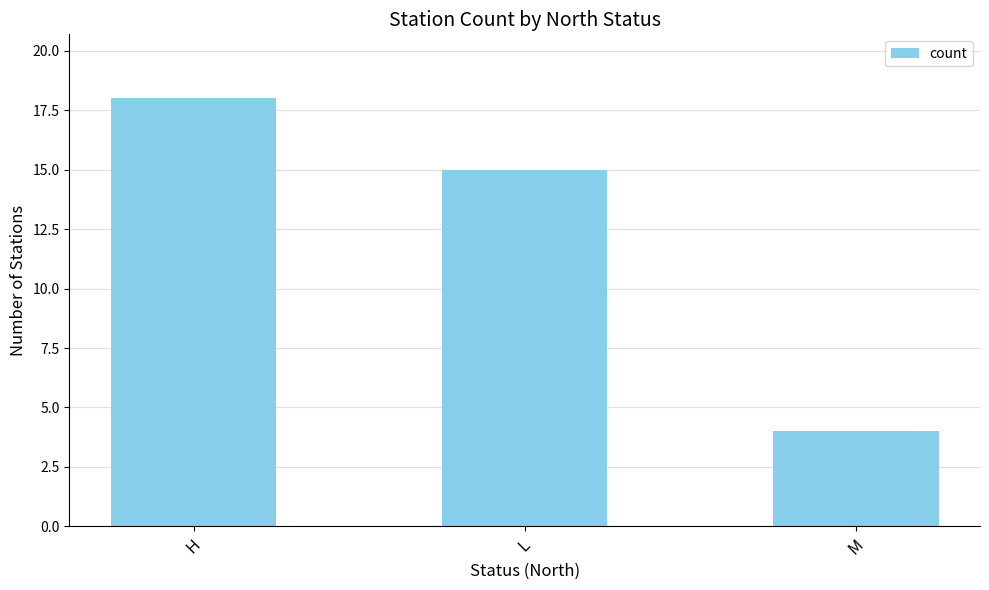

What is the approximate value at M?

4